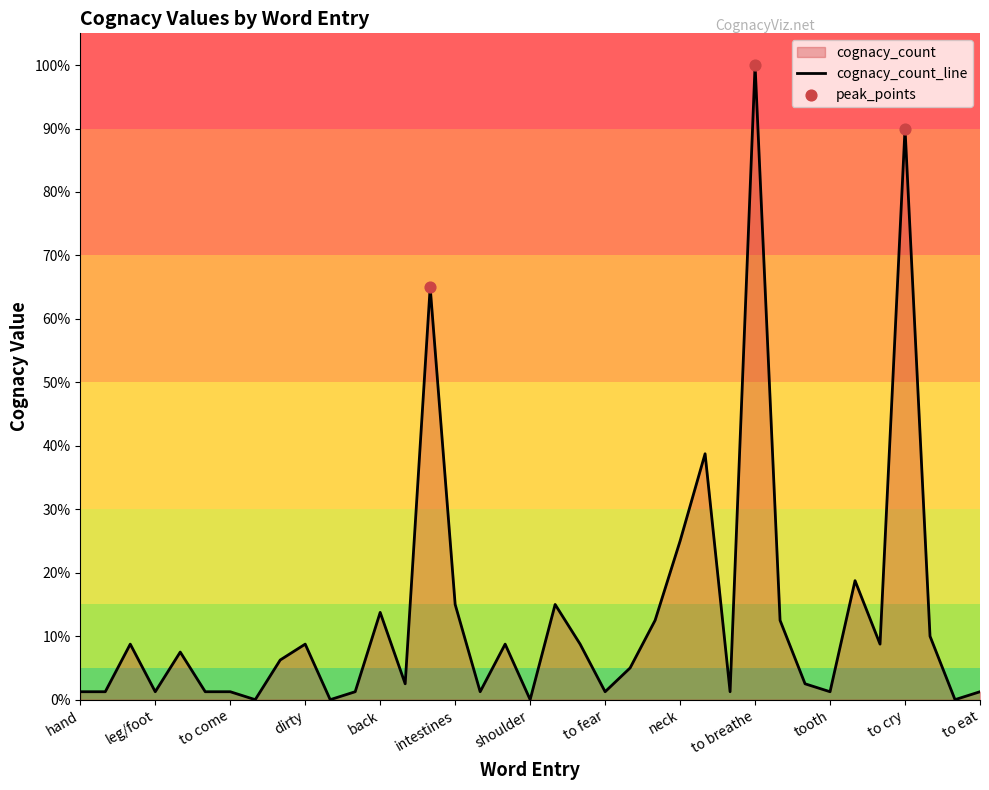

Which has a higher value, to laugh or tongue?

tongue